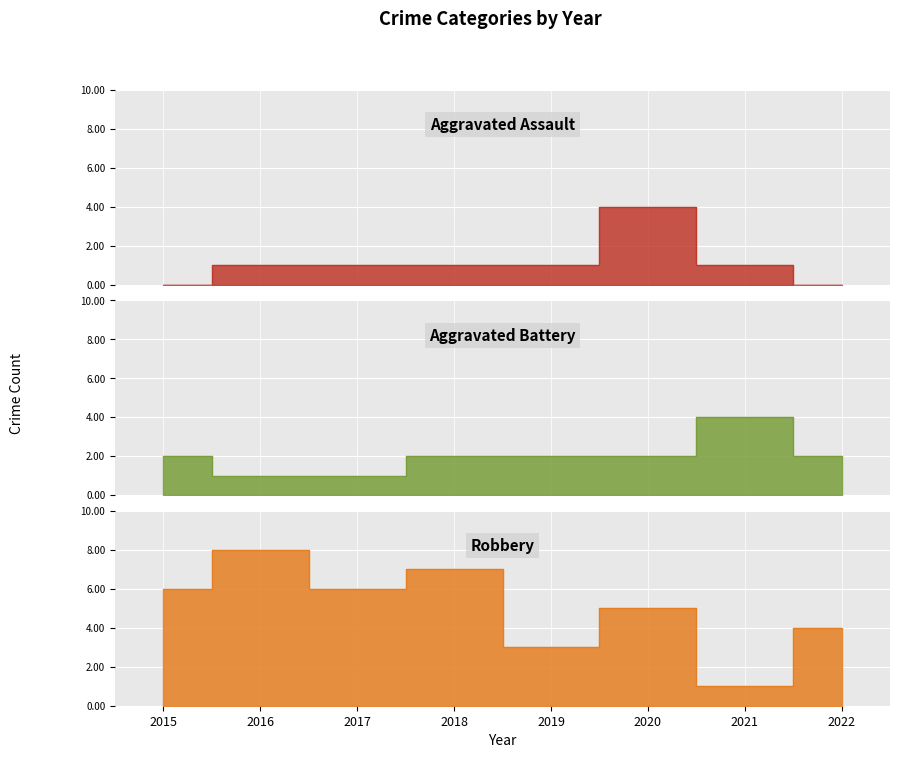

What is the value of the Robbery point at the 1st from the left?

6